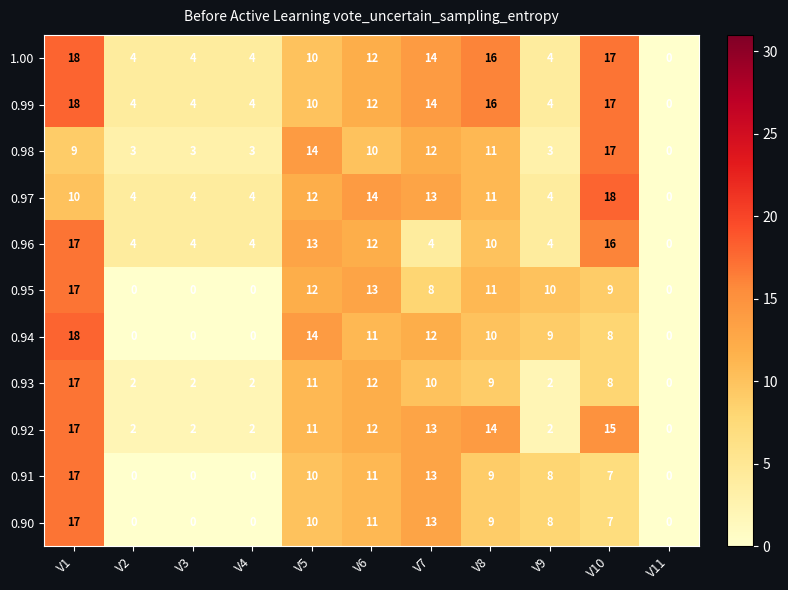

How many values in 1.00 are above zero?

10